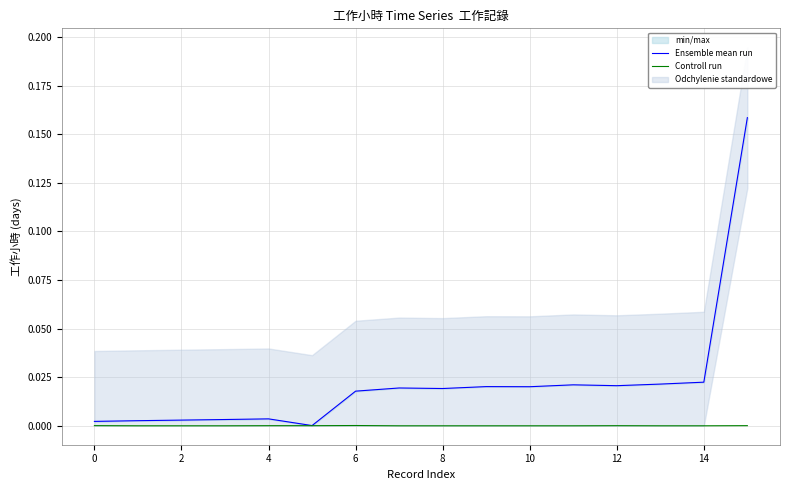

True or false: Controll run has more than 0 points higher than both neighbors.

True